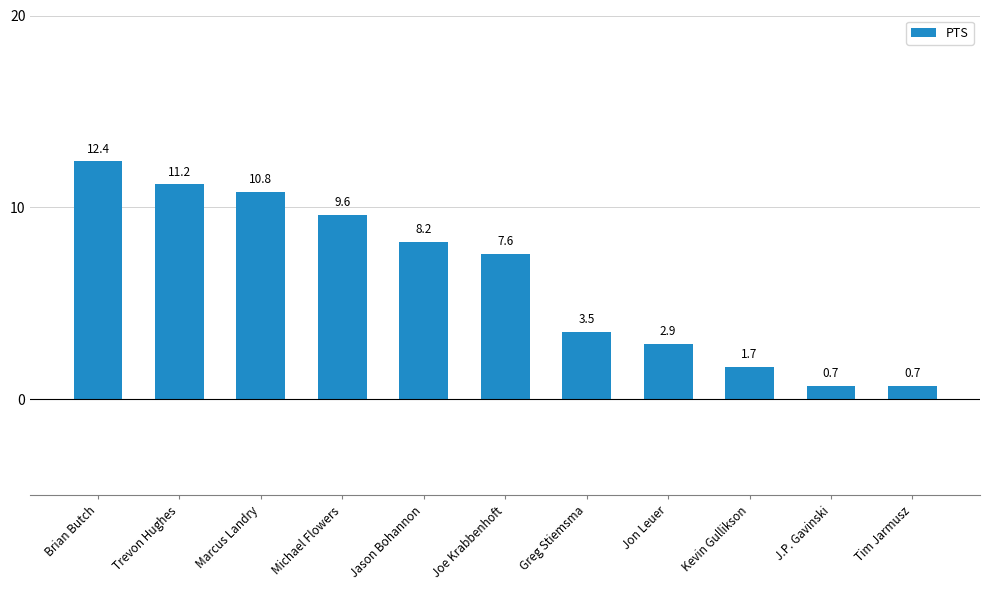

Where does the data first go above 7?

Brian Butch